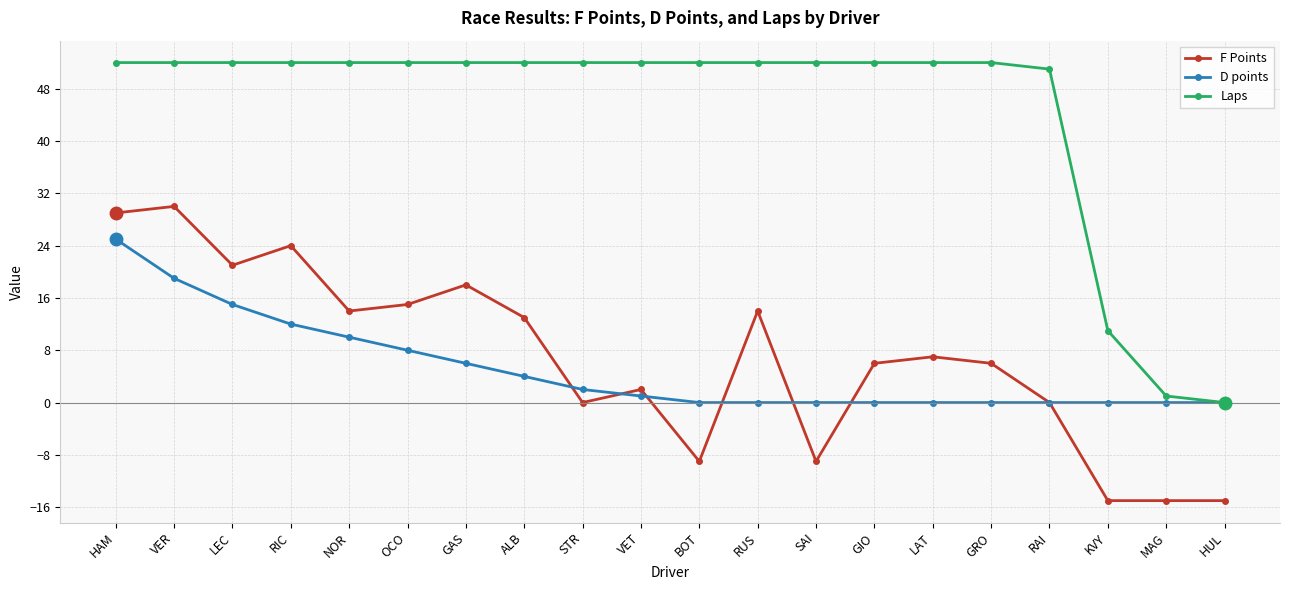

How many lines are shown in the chart?

3